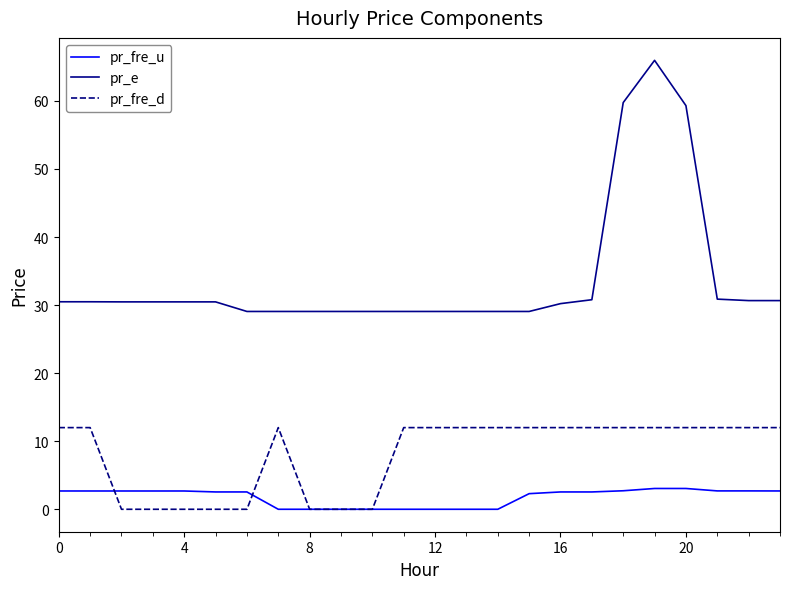

How many categories are shown in the chart?

24